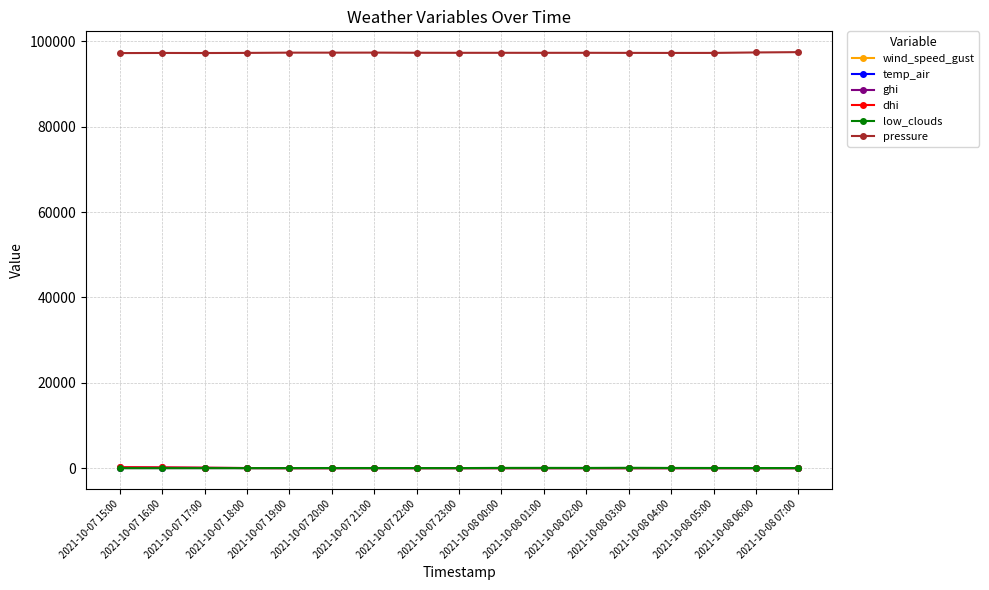

True or false: pressure and low_clouds intersect in this chart.

False